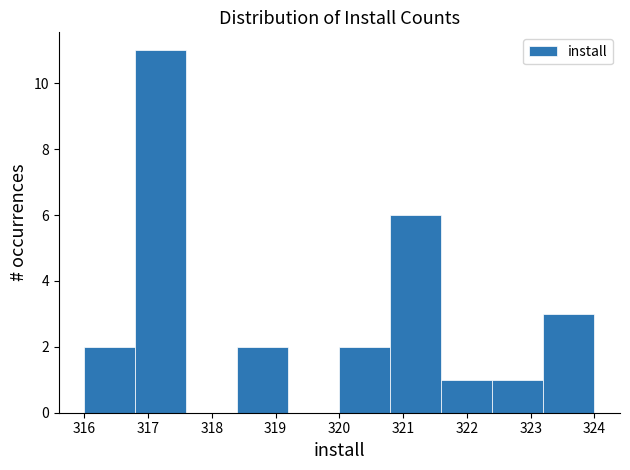

Reading left to right, transcribe this chart: for each bar, give the range it covers on the x-axis and its height. The values are not printed on the chart, so give them approximately, as read against the axis.

316.0 to 316.8: 2
316.8 to 317.6: 11
317.6 to 318.4: 0
318.4 to 319.2: 2
319.2 to 320.0: 0
320.0 to 320.8: 2
320.8 to 321.6: 6
321.6 to 322.4: 1
322.4 to 323.2: 1
323.2 to 324.0: 3